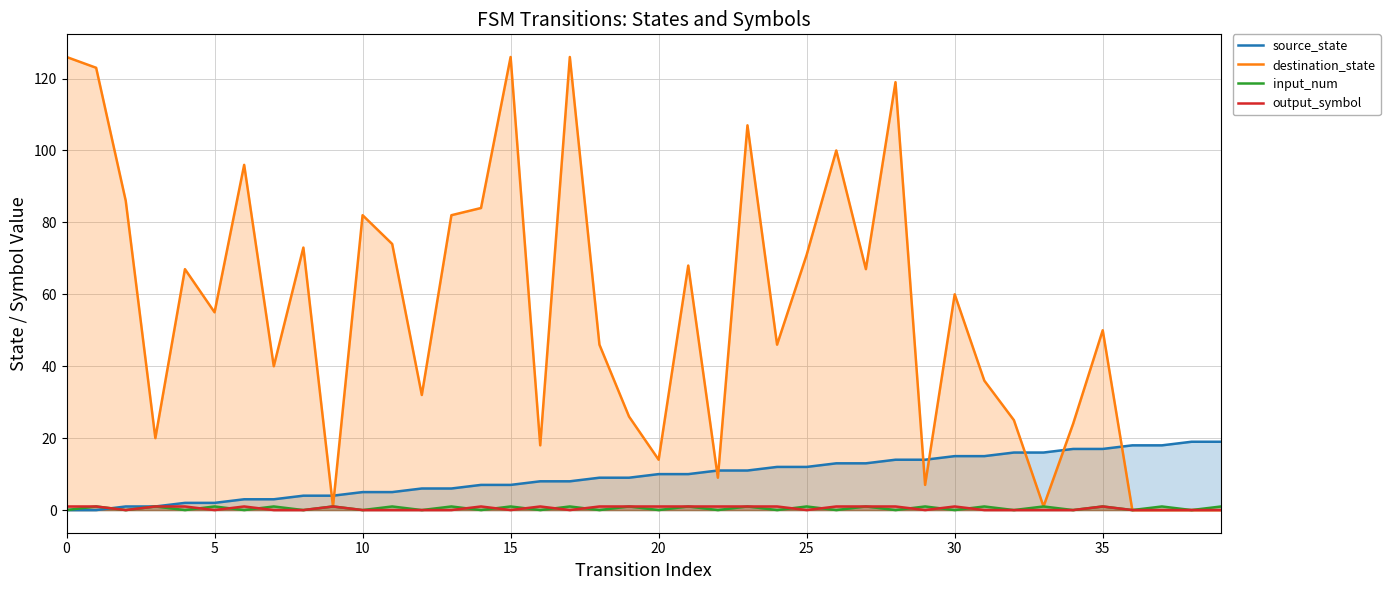

Which series has the largest range (max minus min)?

destination_state